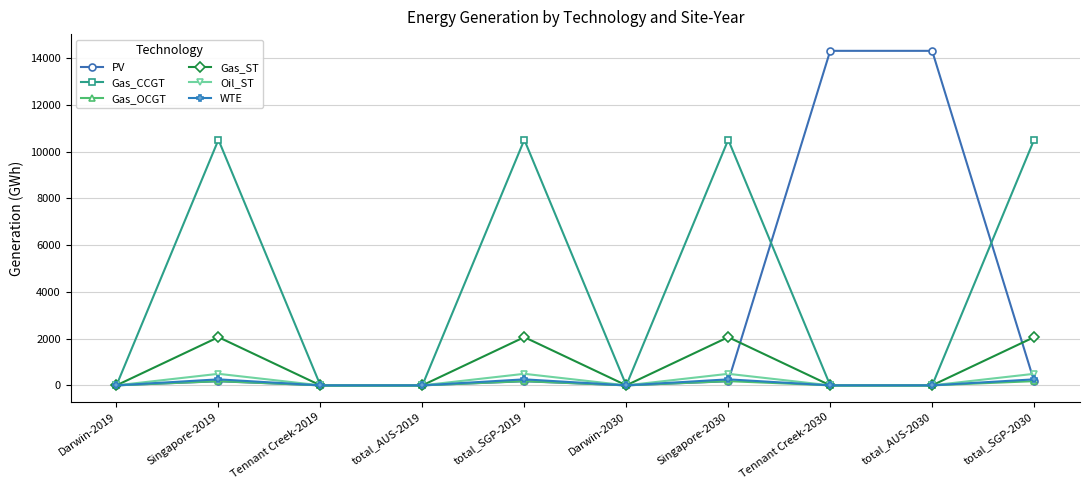

Where is the first local maximum for Gas_ST?

Singapore-2019